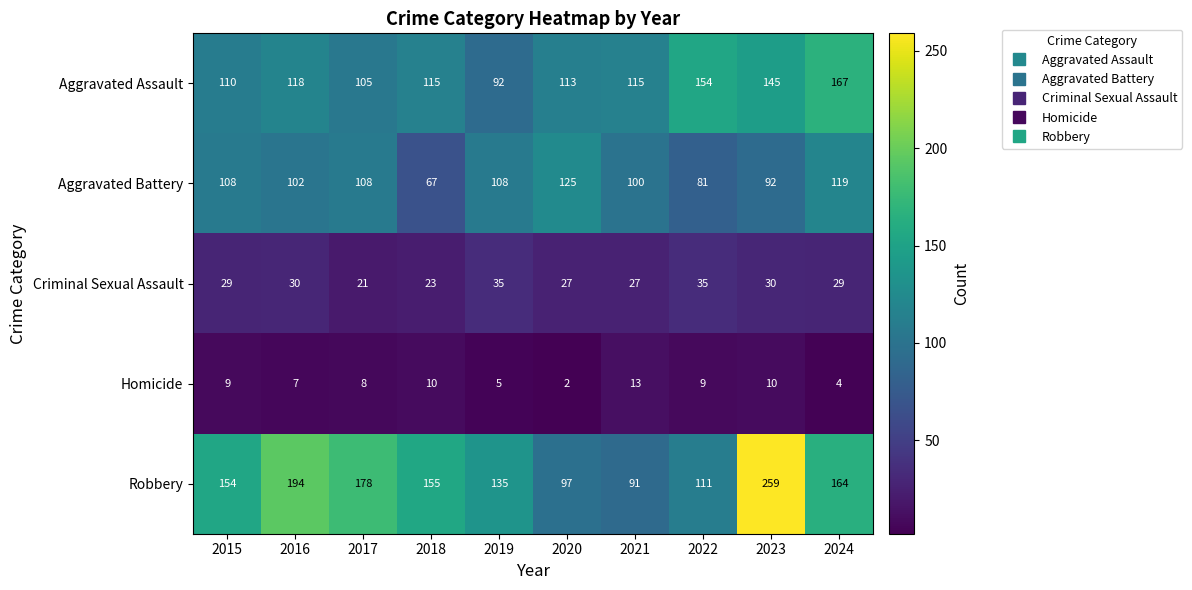

At how many categories does at least one series exceed 190?

2